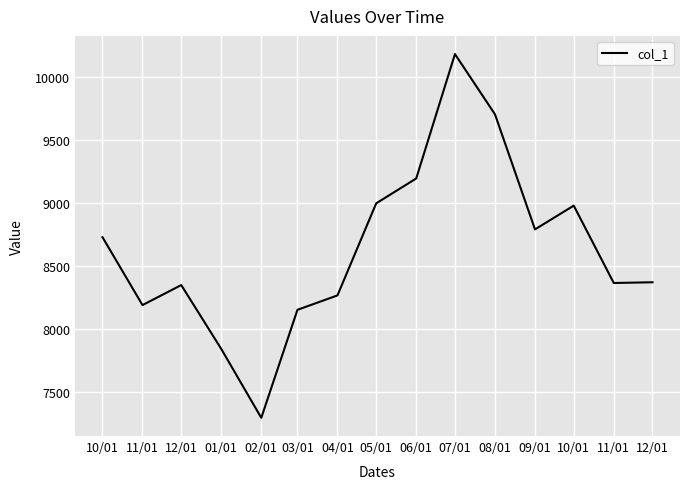

Is this an area chart (filled region under the line)?

No